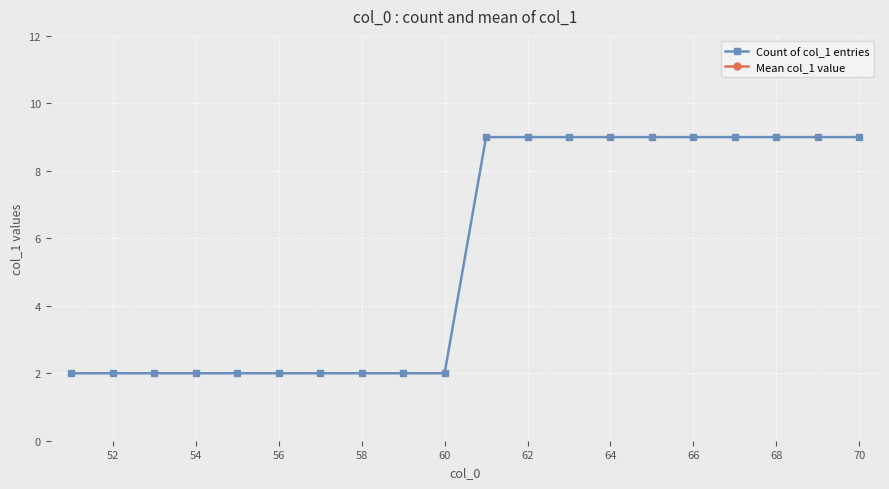

True or false: Count of col_1 entries has a value of 9 at 64.

True